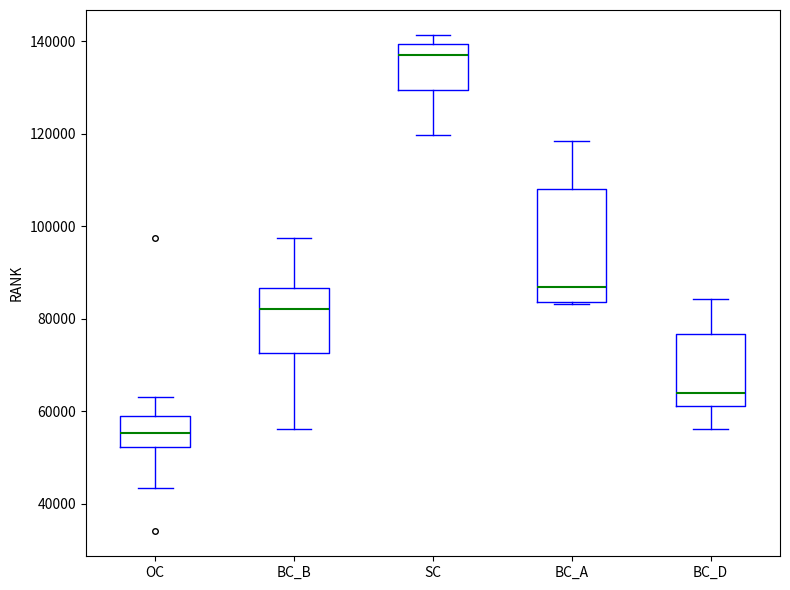

Reading left to right, transcribe this box plot: for each box, give where its median line is, the range the box spans, and where its two whiskers end, as read against the y-axis. The values are not printed on the chart, so give them approximately, as read against the axis.

OC: median 56000, box 52000 to 58000, whiskers 44000 to 64000
BC_B: median 82000, box 72000 to 86000, whiskers 56000 to 98000
SC: median 136000, box 130000 to 140000, whiskers 120000 to 142000
BC_A: median 86000, box 84000 to 108000, whiskers 84000 to 118000
BC_D: median 64000, box 62000 to 76000, whiskers 56000 to 84000